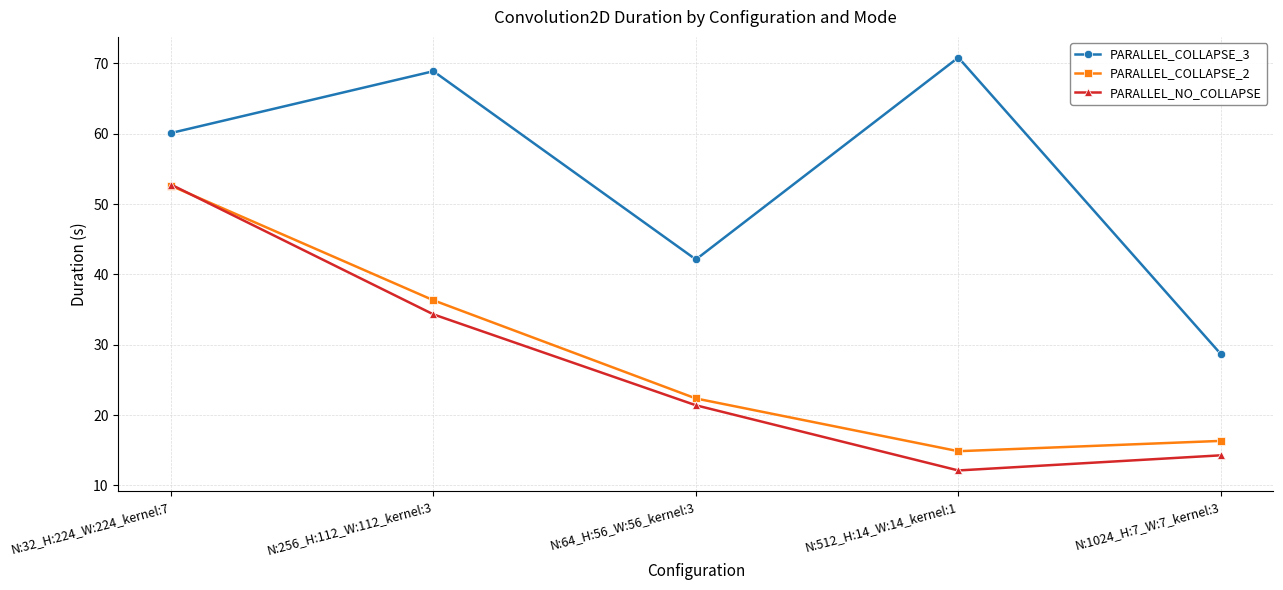

Rank the series at N:64_H:56_W:56_kernel:3 from highest to lowest value.

PARALLEL_COLLAPSE_3, PARALLEL_COLLAPSE_2, PARALLEL_NO_COLLAPSE